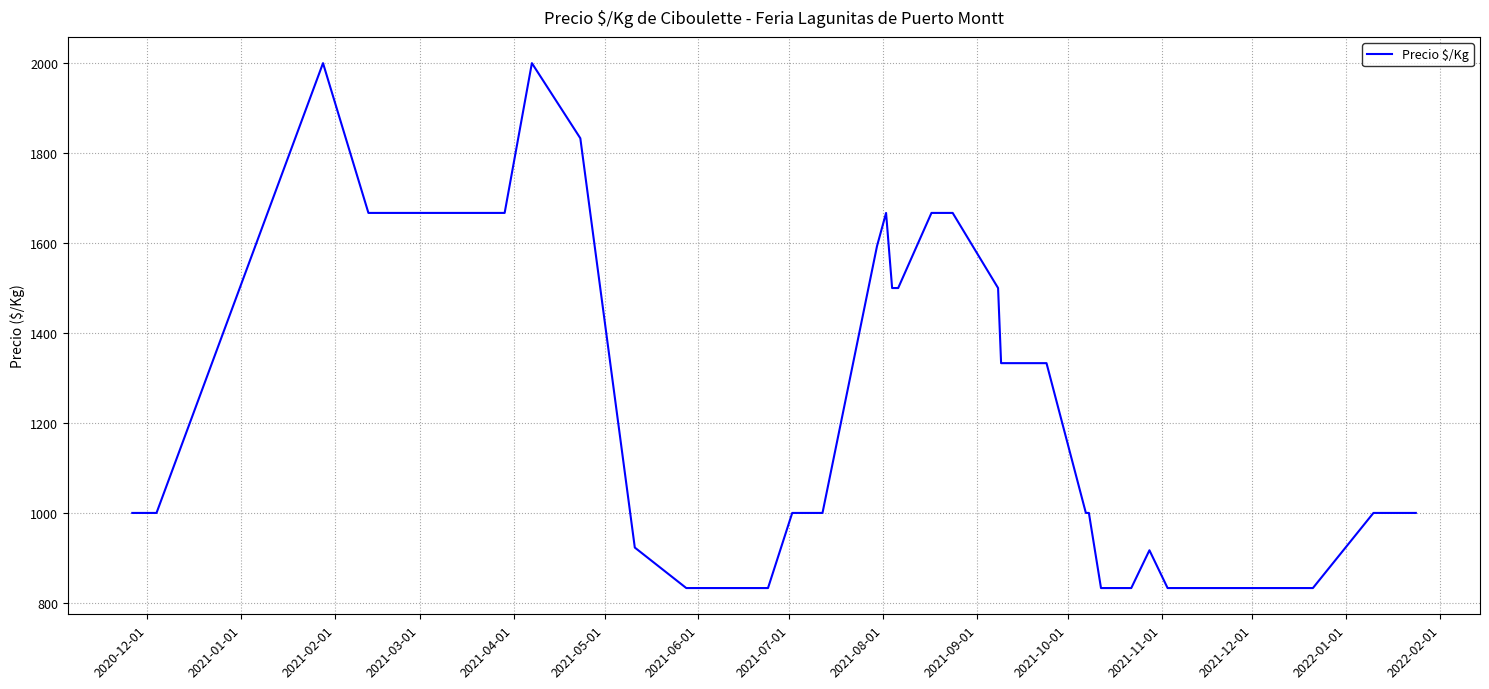

What is the greatest value displayed?

2000